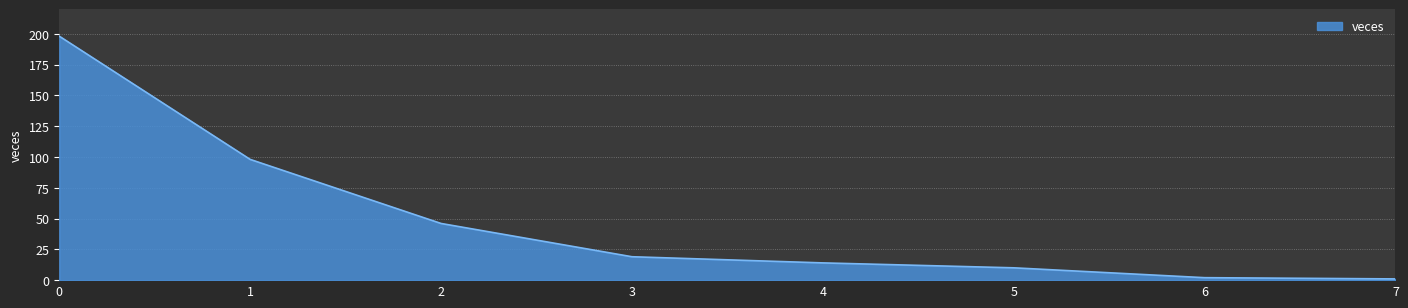

True or false: the data shows 2 at 6.

True